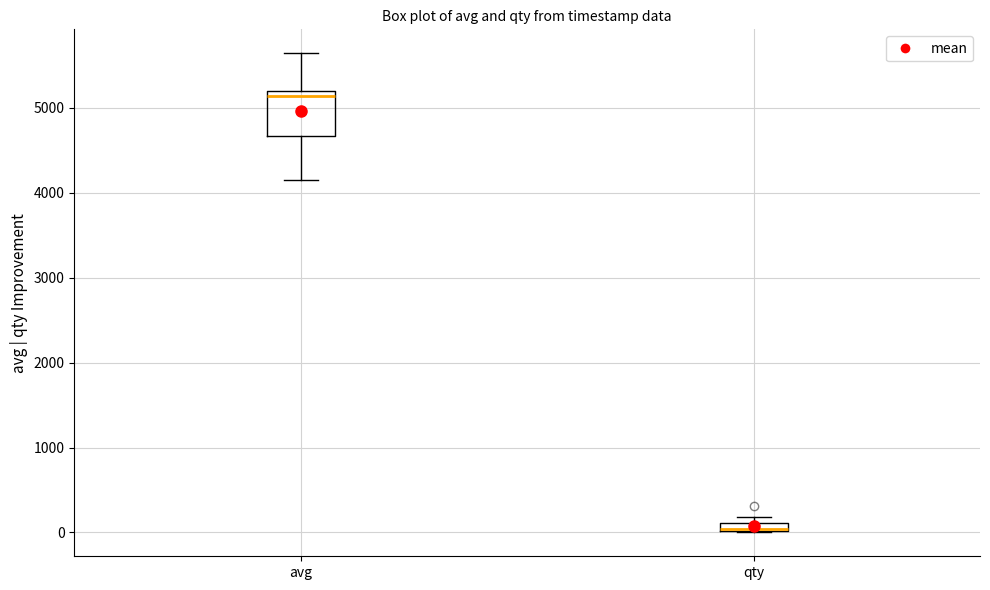

Comparing the boxes themselves (not the whiskers), which one is the tallest?

avg